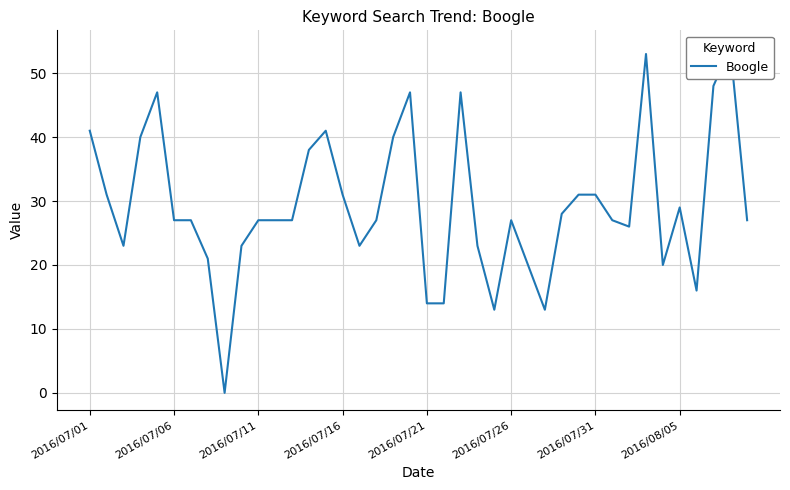

Reading left to right, extract all data points from this chart.

41	31	23	40	47	27	27	21	0	23	27	27	27	38	41	31	23	27	40	47	14	14	47	23	13	27	20	13	28	31	31	27	26	53	20	29	16	48	54	27